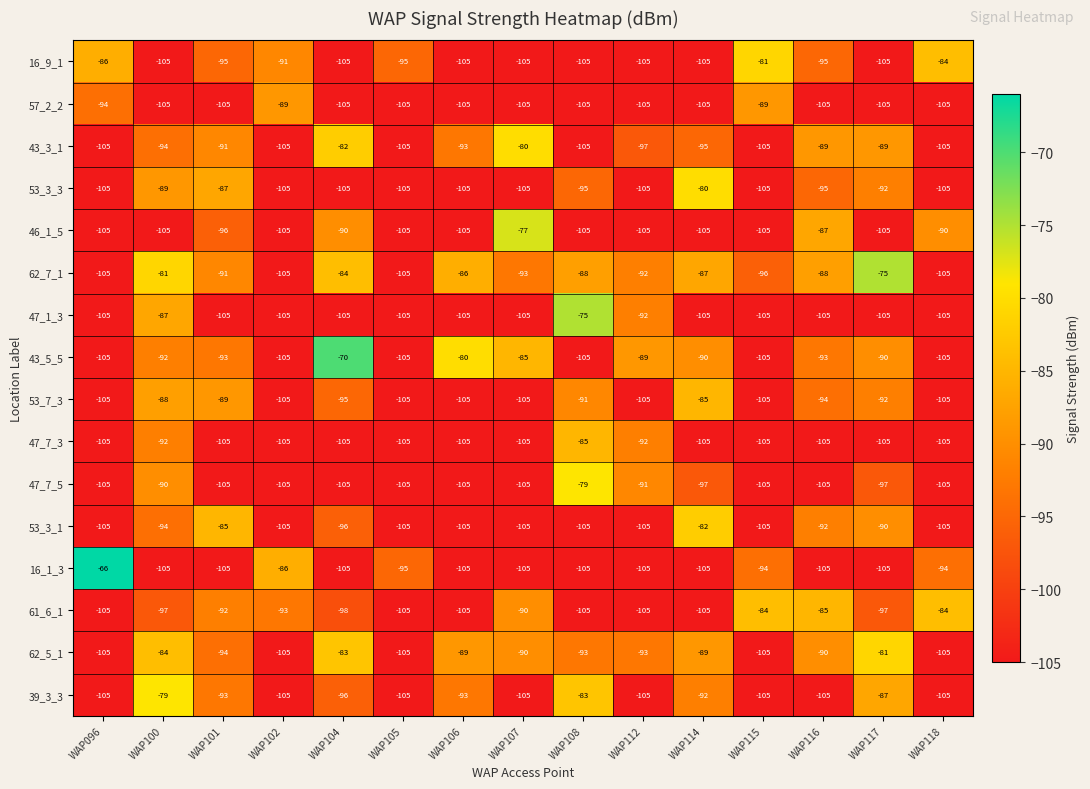

Which series has the widest spread of values?

16_1_3